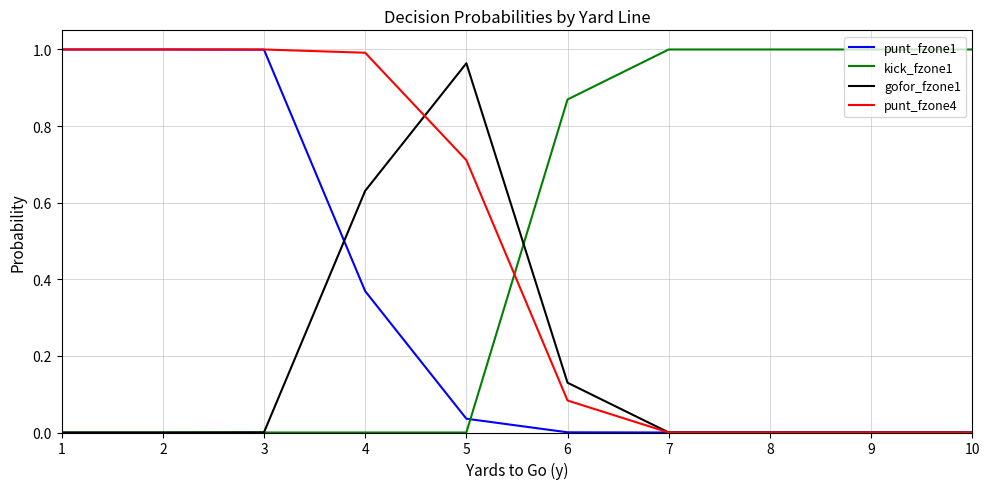

The value of punt_fzone4 at 4 is 1.0. True or false?

True